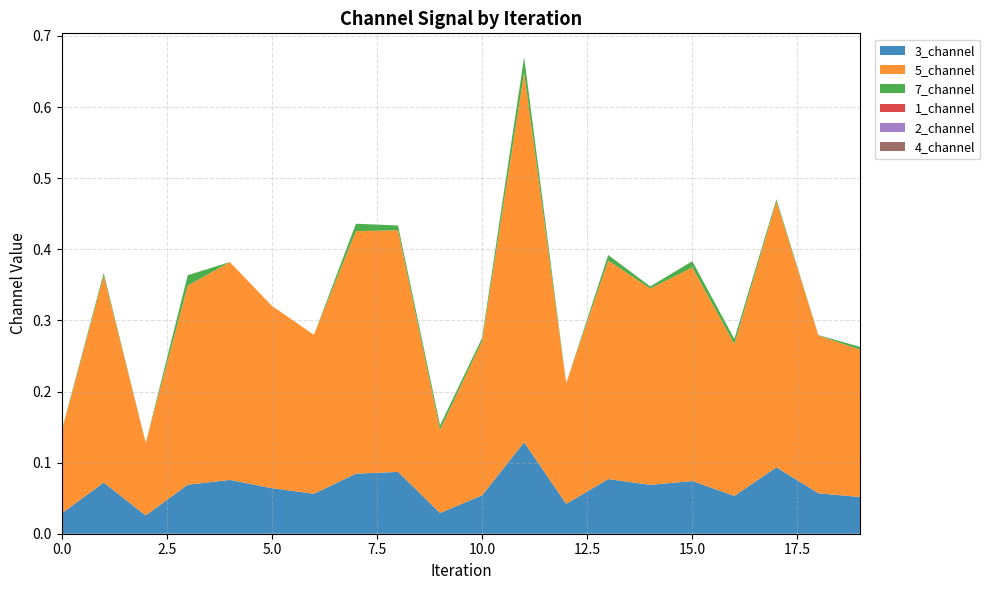

Reading left to right, what are all the values shown in this chart?

3_channel: 0.0	0.1	0.0	0.1	0.1	0.1	0.1	0.1	0.1	0.0	0.1	0.1	0.0	0.1	0.1	0.1	0.1	0.1	0.1	0.1
5_channel: 0.1	0.3	0.1	0.3	0.3	0.3	0.2	0.3	0.3	0.1	0.2	0.5	0.2	0.3	0.3	0.3	0.2	0.4	0.2	0.2
7_channel: 0.0	0.0	0.0	0.0	0.0	0.0	0.0	0.0	0.0	0.0	0.0	0.0	0.0	0.0	0.0	0.0	0.0	0.0	0.0	0.0
1_channel: 0.0	0.0	0.0	0.0	0.0	0.0	0.0	0.0	0.0	0.0	0.0	0.0	0.0	0.0	0.0	0.0	0.0	0.0	0.0	0.0
2_channel: 0.0	0.0	0.0	0.0	0.0	0.0	0.0	0.0	0.0	0.0	0.0	0.0	0.0	0.0	0.0	0.0	0.0	0.0	0.0	0.0
4_channel: 0.0	0.0	0.0	0.0	0.0	0.0	0.0	0.0	0.0	0.0	0.0	0.0	0.0	0.0	0.0	0.0	0.0	0.0	0.0	0.0